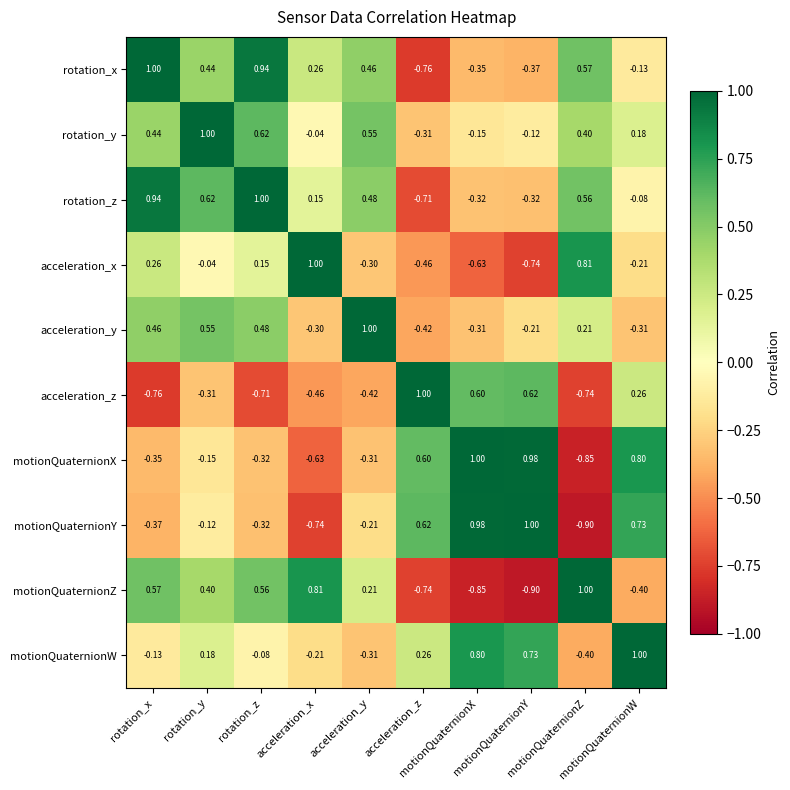

What is the greatest value displayed?

1.0